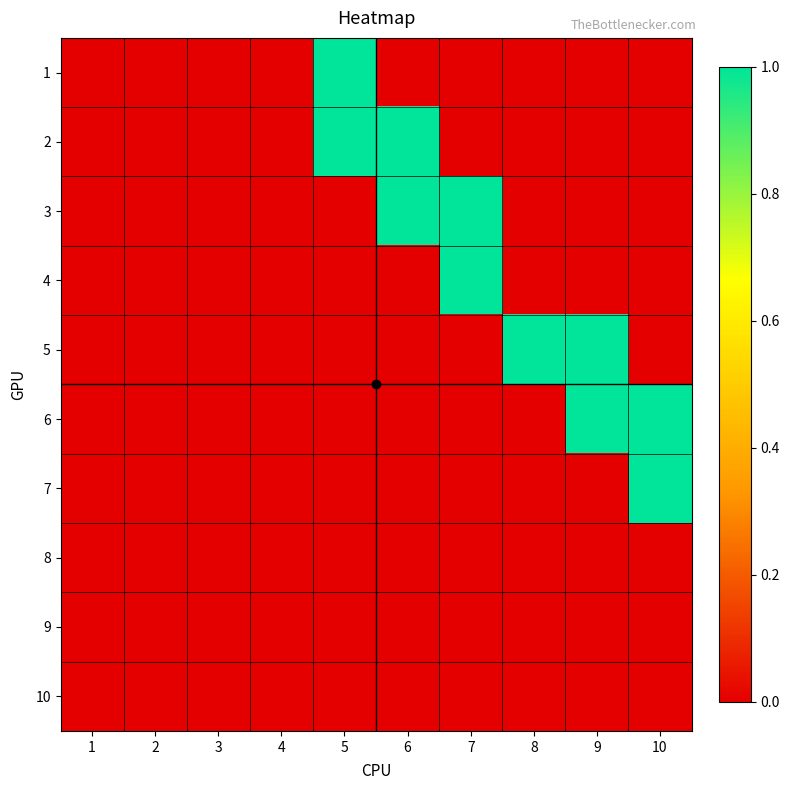

Reading left to right, transcribe all the data shown in this chart.

1: 1=0	2=0	3=0	4=0	5=1	6=0	7=0	8=0	9=0	10=0
2: 1=0	2=0	3=0	4=0	5=1	6=1	7=0	8=0	9=0	10=0
3: 1=0	2=0	3=0	4=0	5=0	6=1	7=1	8=0	9=0	10=0
4: 1=0	2=0	3=0	4=0	5=0	6=0	7=1	8=0	9=0	10=0
5: 1=0	2=0	3=0	4=0	5=0	6=0	7=0	8=1	9=1	10=0
6: 1=0	2=0	3=0	4=0	5=0	6=0	7=0	8=0	9=1	10=1
7: 1=0	2=0	3=0	4=0	5=0	6=0	7=0	8=0	9=0	10=1
8: 1=0	2=0	3=0	4=0	5=0	6=0	7=0	8=0	9=0	10=0
9: 1=0	2=0	3=0	4=0	5=0	6=0	7=0	8=0	9=0	10=0
10: 1=0	2=0	3=0	4=0	5=0	6=0	7=0	8=0	9=0	10=0